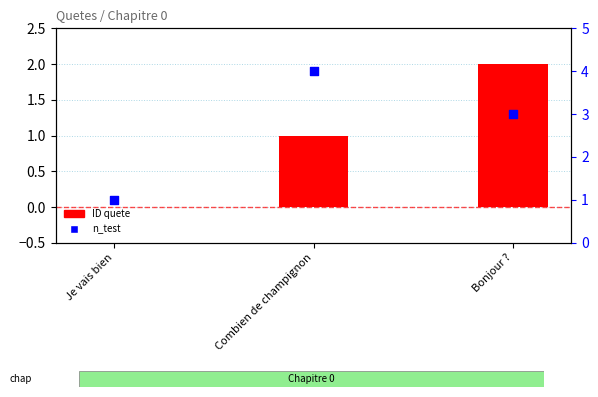

What are all the series names shown in the legend?

ID quete, n_test